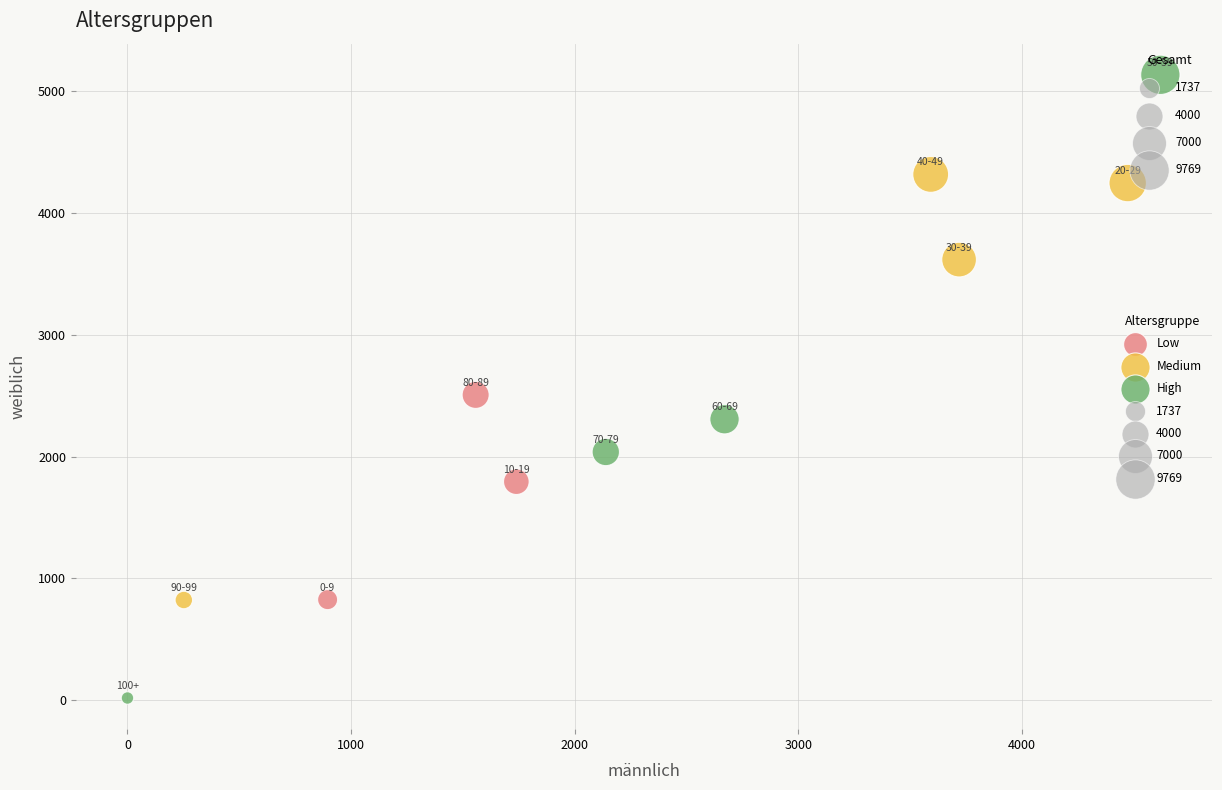

Which series reaches the minimum Y coordinate?

High